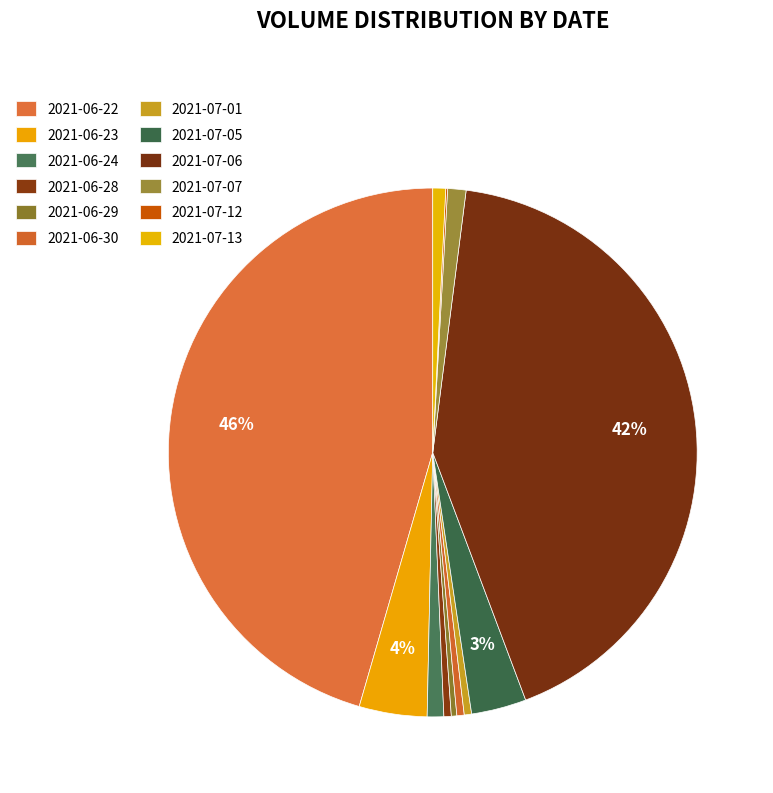

The 2021-07-07 slice represents 1% of the pie. True or false?

True